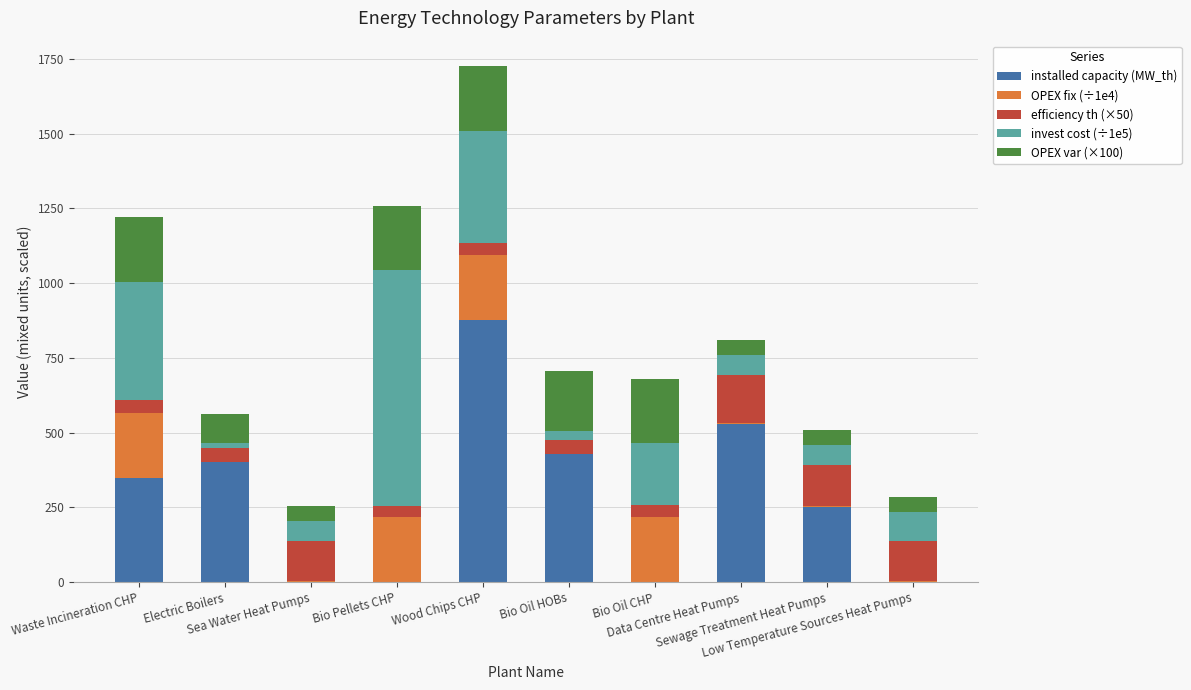

What is the difference between the second highest and minimum values in the invest cost (÷1e5) series?

381.2